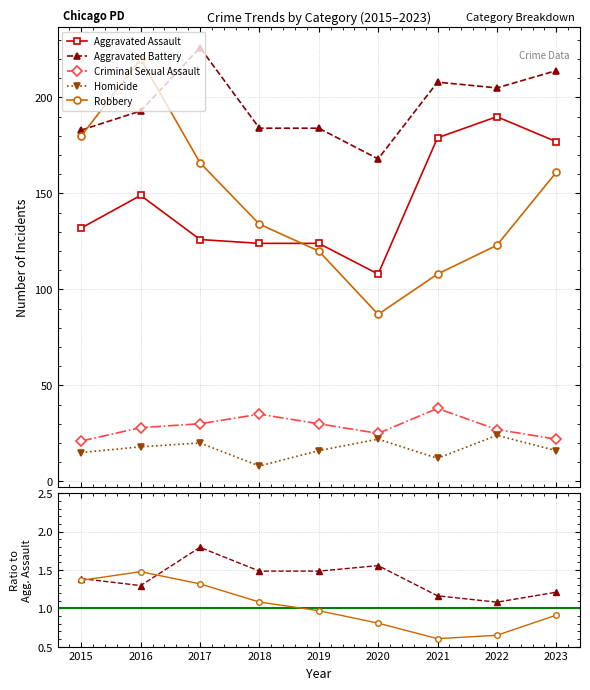

True or false: Robbery and Aggravated Assault intersect in this chart.

False